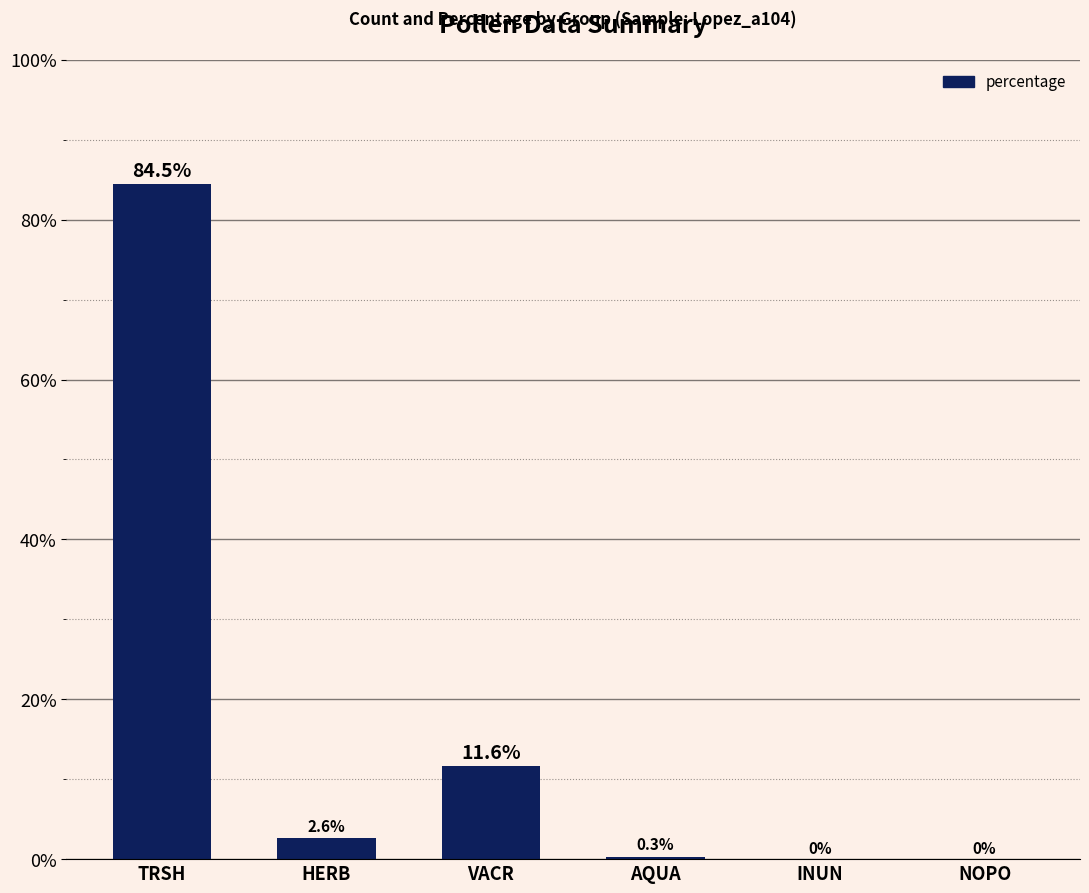

Reading left to right, what are all the values shown in this chart?

84.5	2.6	11.6	0.3	0.0	0.0